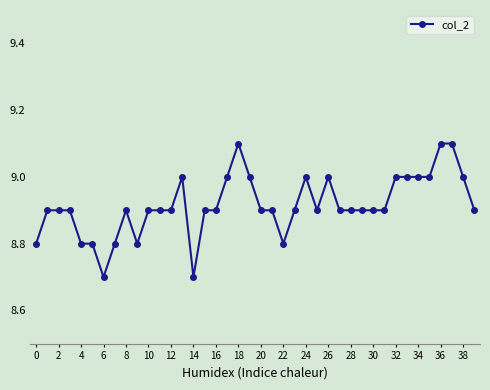

What is the maximum value shown in the chart?

9.1